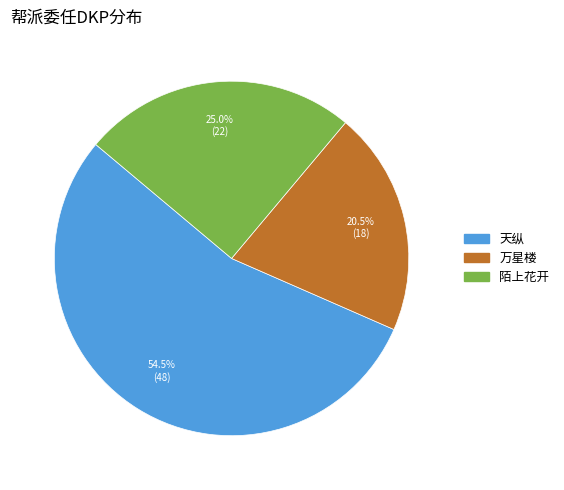

How much of the chart is everything except 天纵?

45.5%